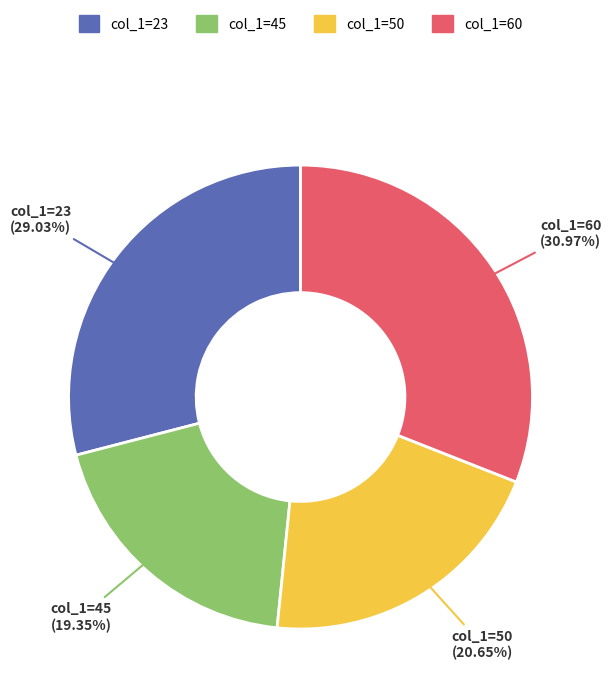

Which slice is the smallest?

col_1=45